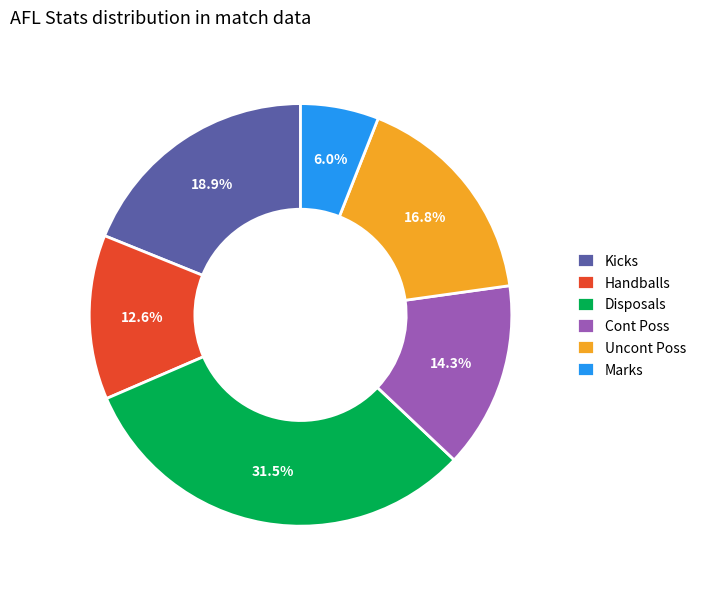

To the nearest percent, what is the combined percentage of Handballs and Uncont Poss?

29%